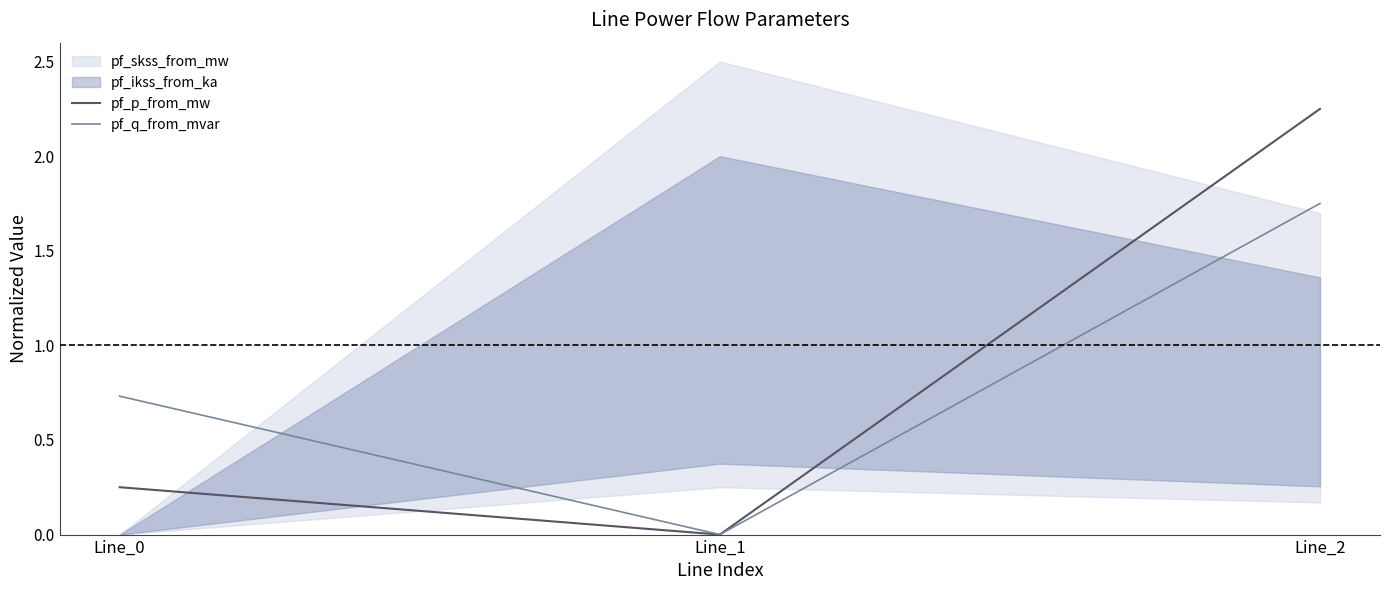

At Line_0, list the series in order from largest to smallest.

pf_q_from_mvar, pf_p_from_mw